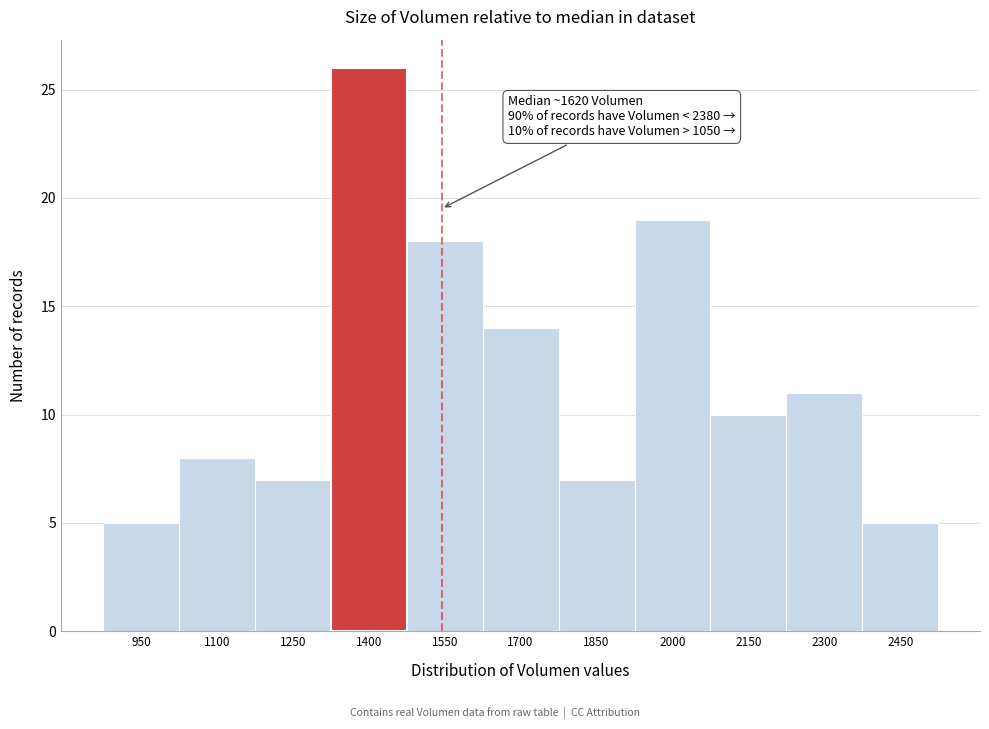

Reading right to left, extract all data points from this chart.

5	11	10	19	7	14	18	26	7	8	5